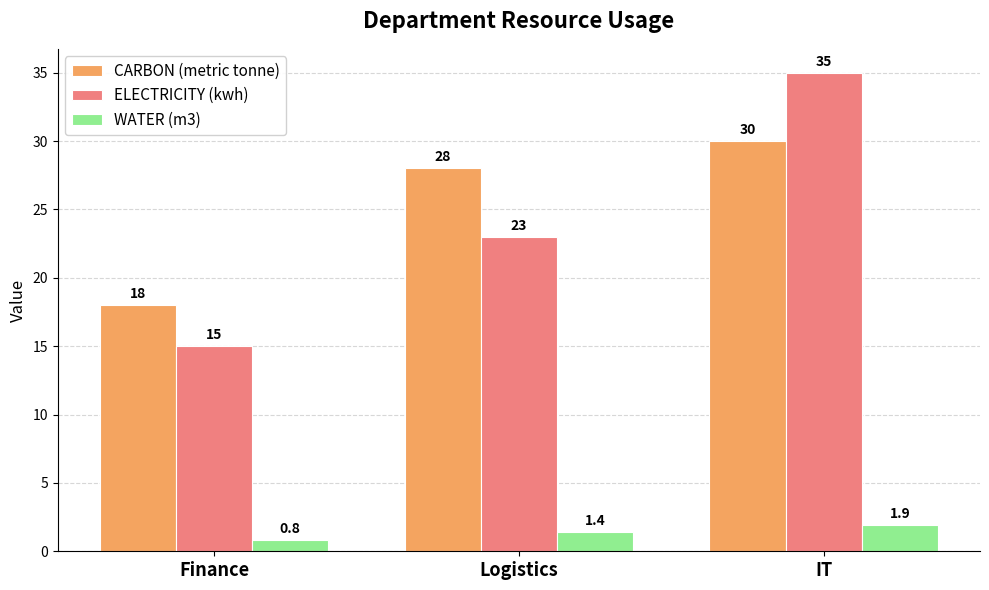

What value does the WATER (m3) series have at Logistics?

1.4